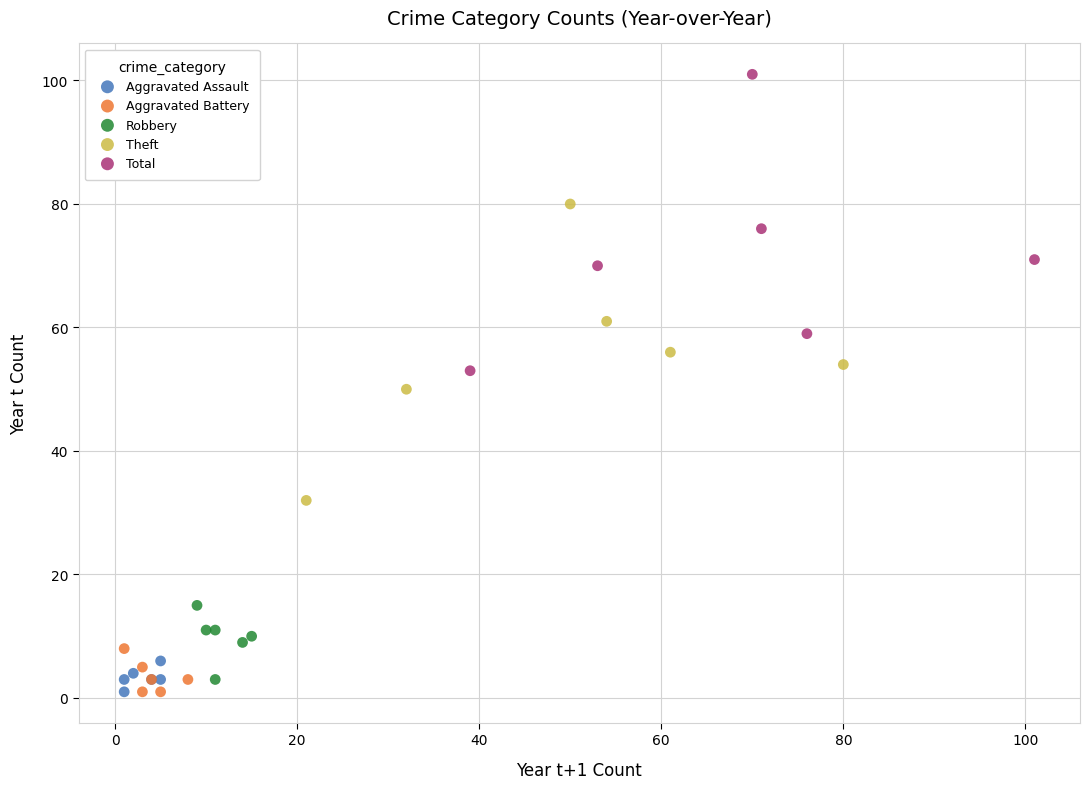

What are all the series names shown in the legend?

Aggravated Assault, Aggravated Battery, Robbery, Theft, Total